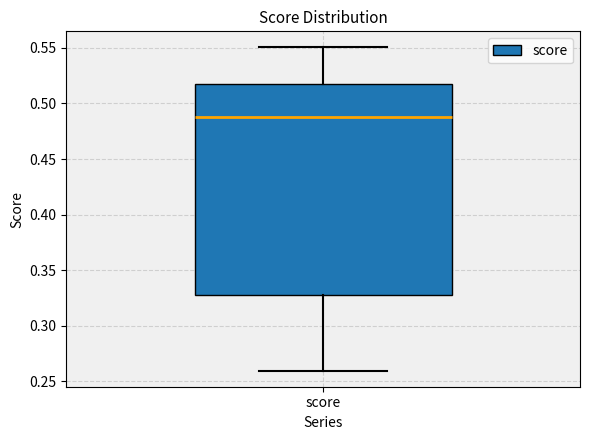

Read this box plot against the y-axis: the position of the median line, the range covered by the box, and the ends of both whiskers. The values are not printed on the chart, so give them approximately, as read against the axis.

median 0.490, box 0.325 to 0.515, whiskers 0.260 to 0.550